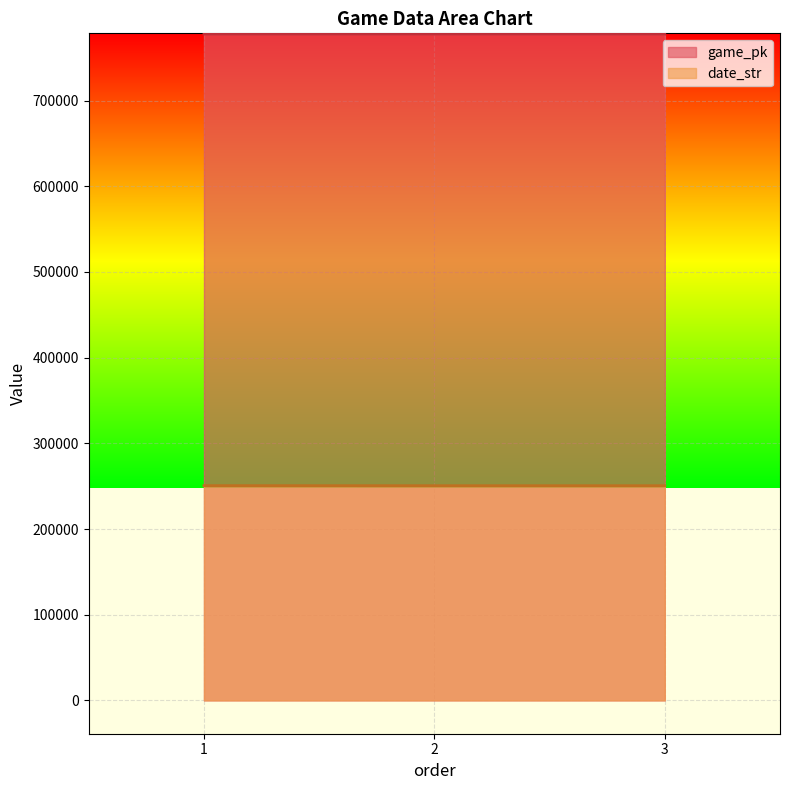

What is the lowest value of the date_str series?

250530